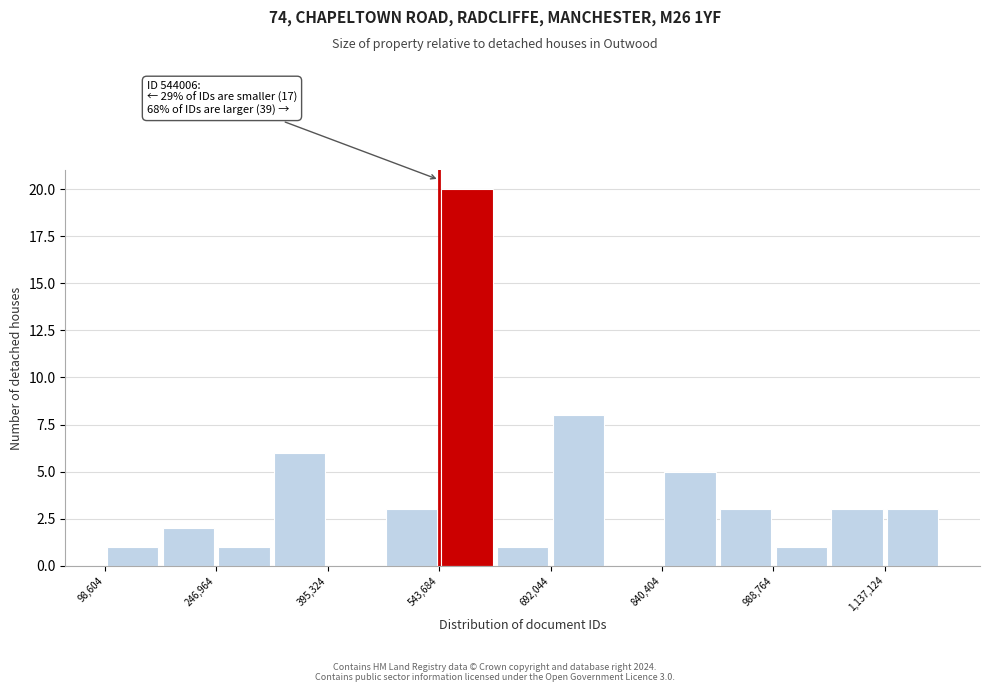

Read against the x-axis, roughly where is the centre of the tallest bar?

580000